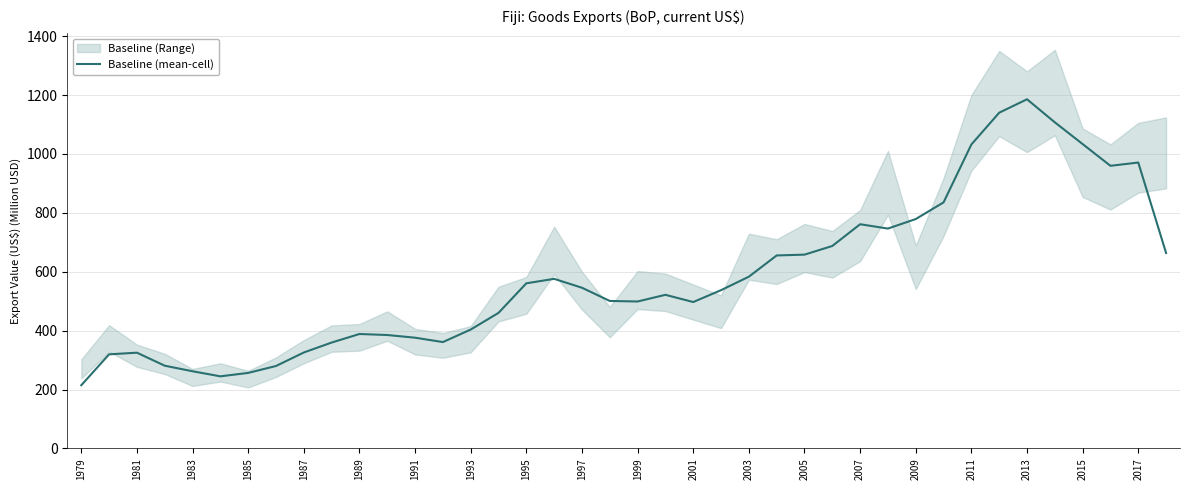

The value of Baseline (mean-cell) at 1989 is 627.1. True or false?

False